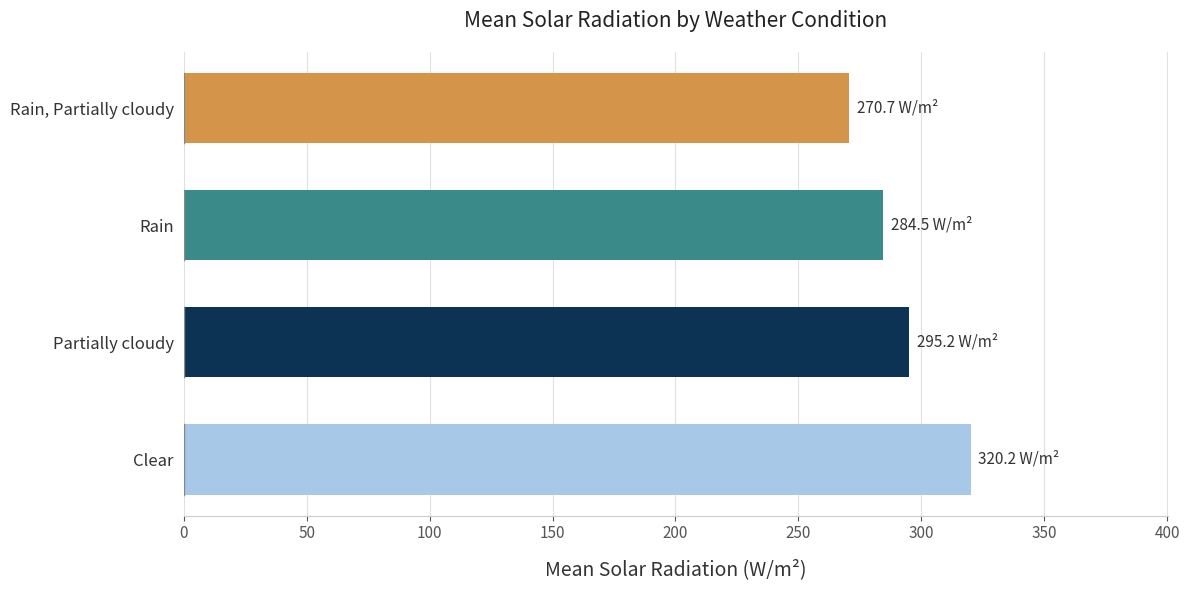

What is the difference between the maximum and minimum values?

49.5